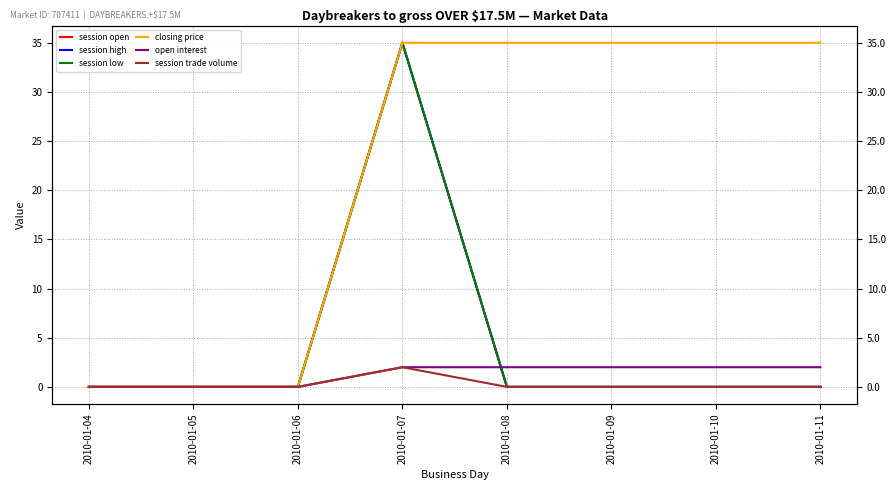

What is the maximum value for closing price?

35